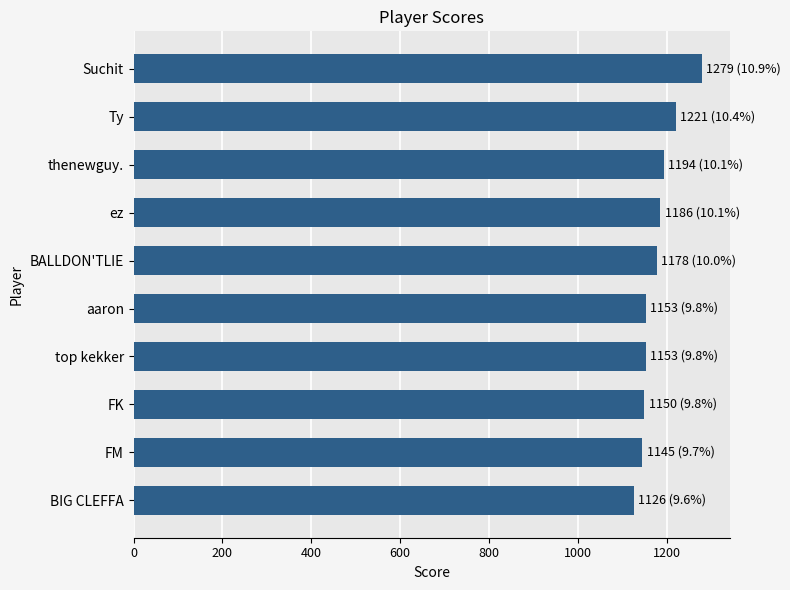

Read the value at FM.

1145